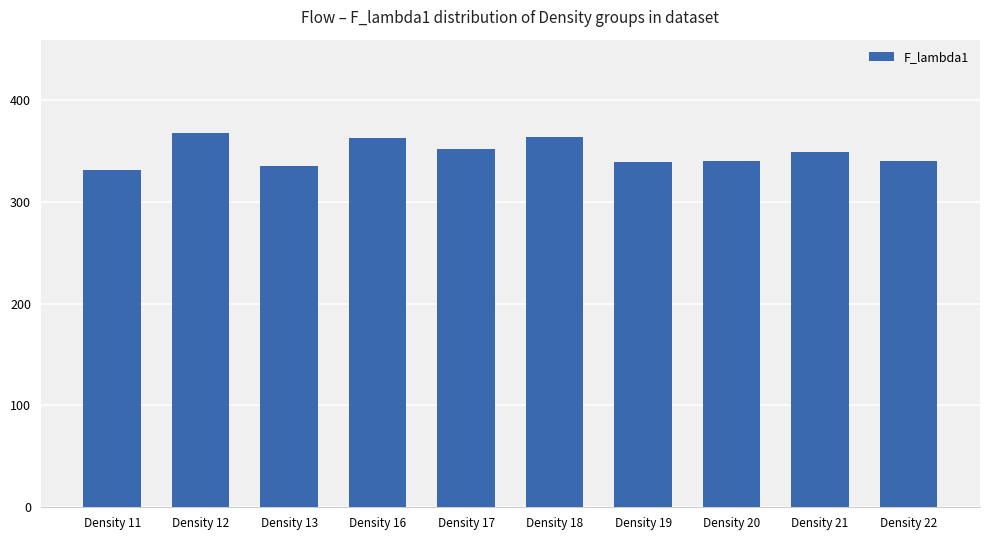

What is the approximate value at Density 22?

340.3